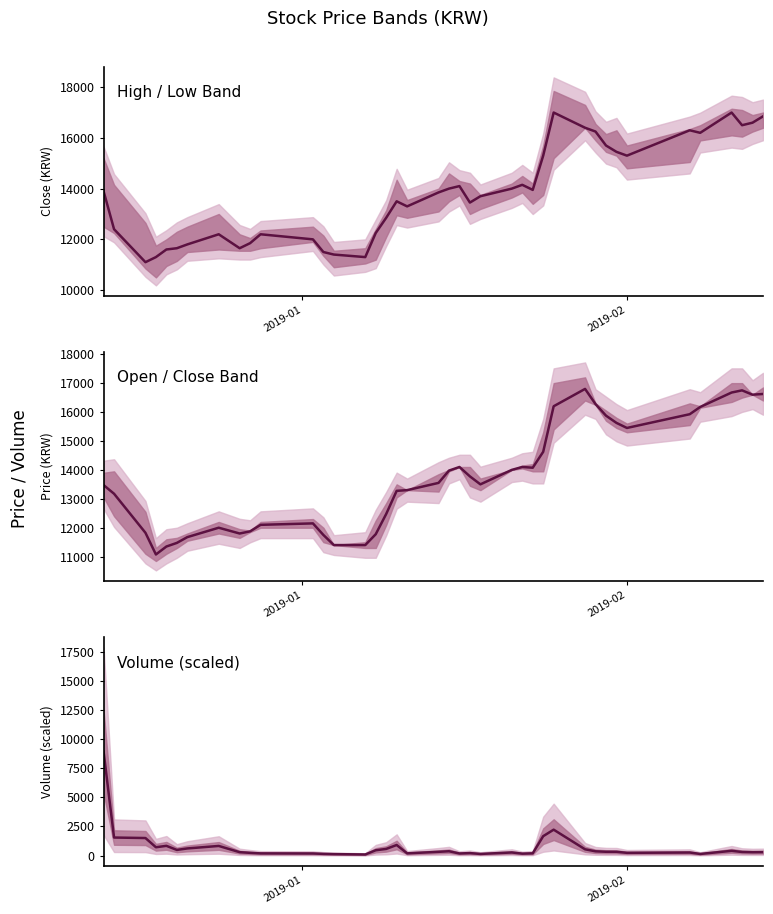

What is the minimum value for High / Low Band?

11100.0